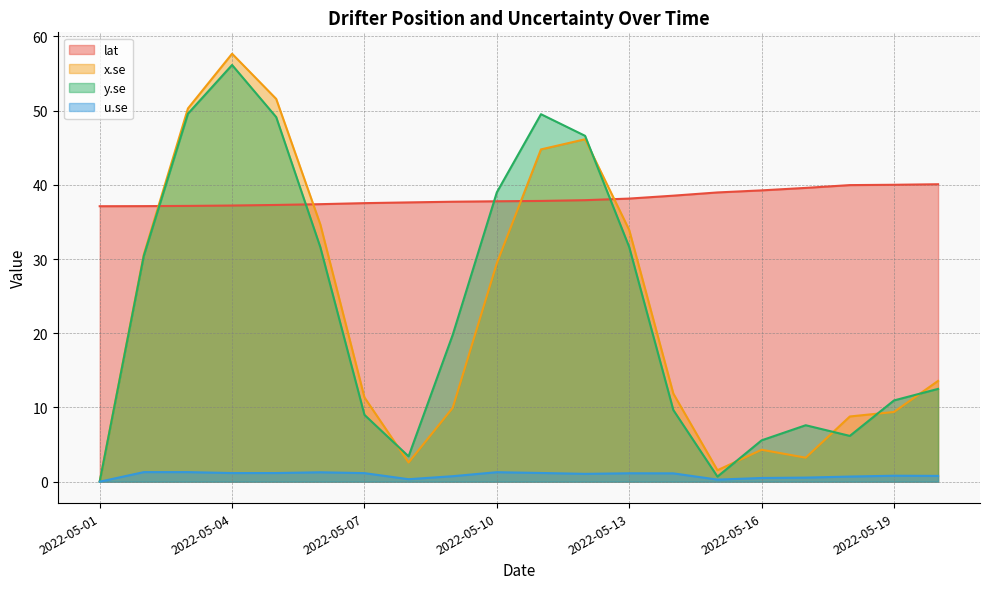

Reading right to left, list all the values displayed in this chart.

lat: 40.1	40.0	40.0	39.6	39.2	39.0	38.5	38.1	37.9	37.8	37.8	37.7	37.6	37.5	37.4	37.3	37.2	37.2	37.1	37.1
x.se: 13.6	9.4	8.8	3.2	4.3	1.5	11.9	33.9	46.1	44.8	29.4	9.9	2.6	11.4	34.7	51.6	57.7	50.3	30.6	0.0
y.se: 12.5	10.9	6.2	7.6	5.6	0.7	9.7	31.6	46.6	49.5	39.0	19.8	3.4	9.0	31.6	49.1	56.1	49.6	30.4	0.0
u.se: 0.8	0.8	0.7	0.6	0.5	0.3	1.1	1.1	1.1	1.2	1.3	0.7	0.3	1.2	1.3	1.2	1.2	1.3	1.3	0.0